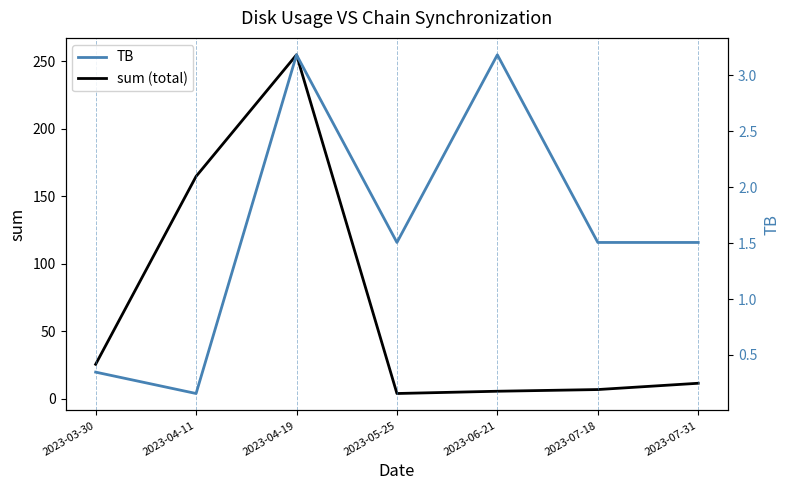

What is the average value of the sum (total) series?

67.5